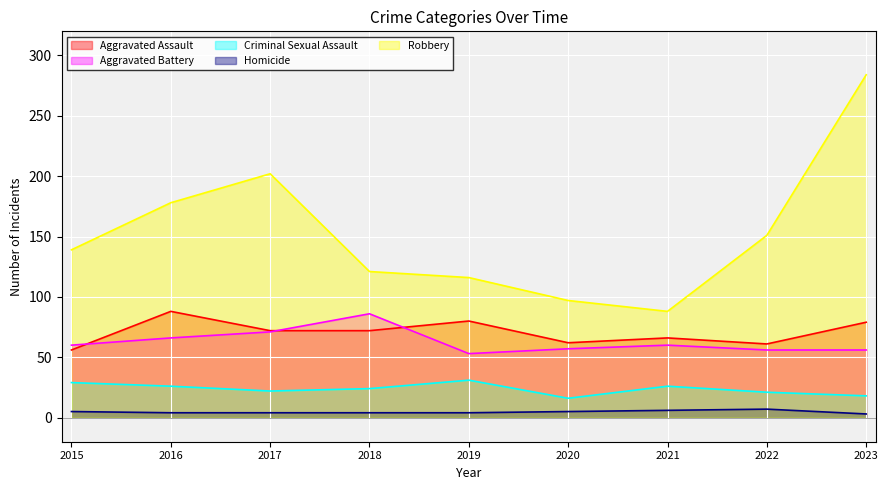

At how many categories does at least one series exceed 149?

4